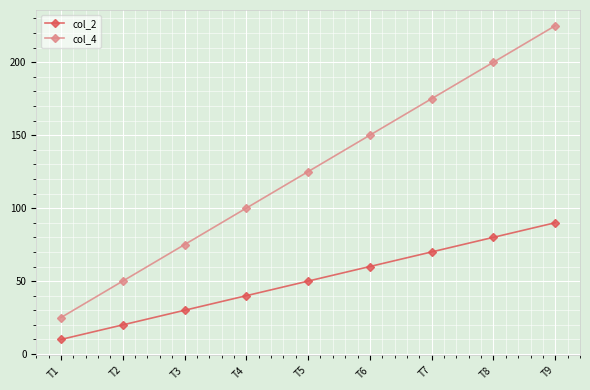

What is the average value of the col_2 series?

50